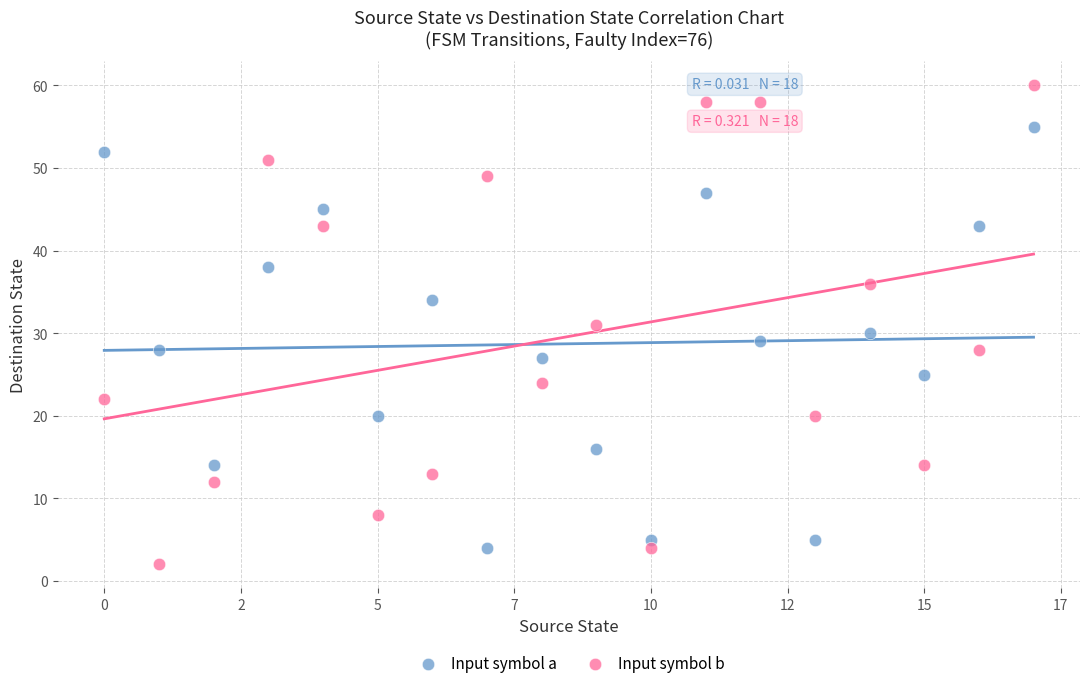

Which series reaches the maximum Y coordinate?

Input symbol b